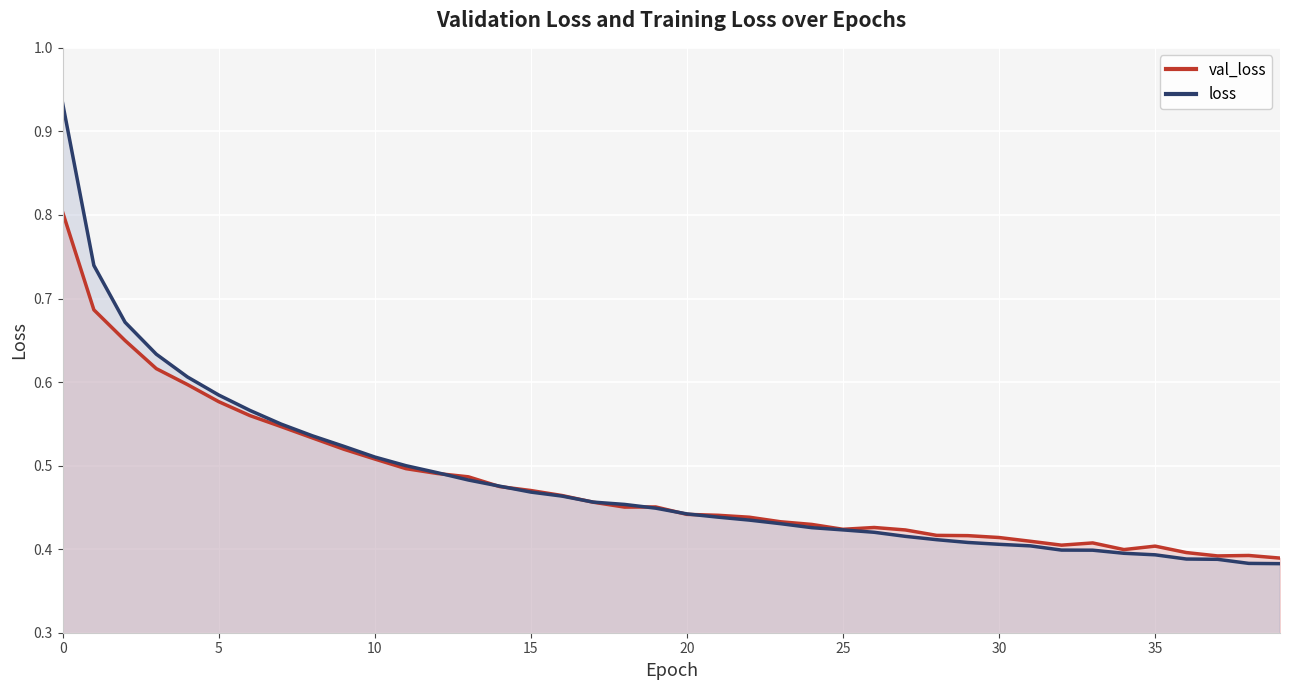

How many intersections are there between loss and val_loss?

7